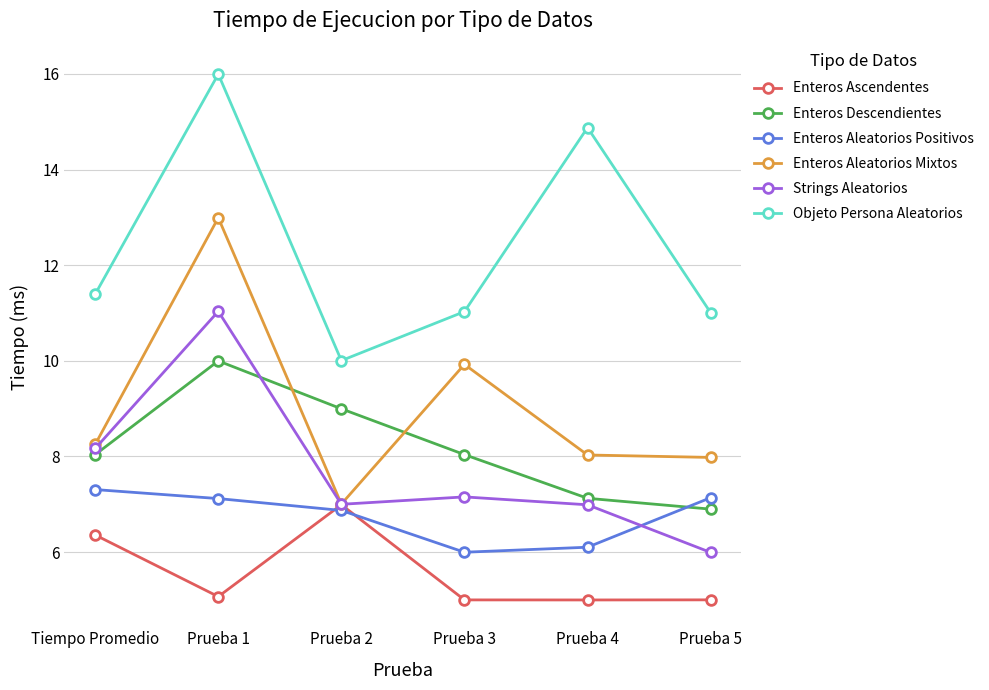

What is the value of the Enteros Aleatorios Positivos point at the 5th from the left?

6.1